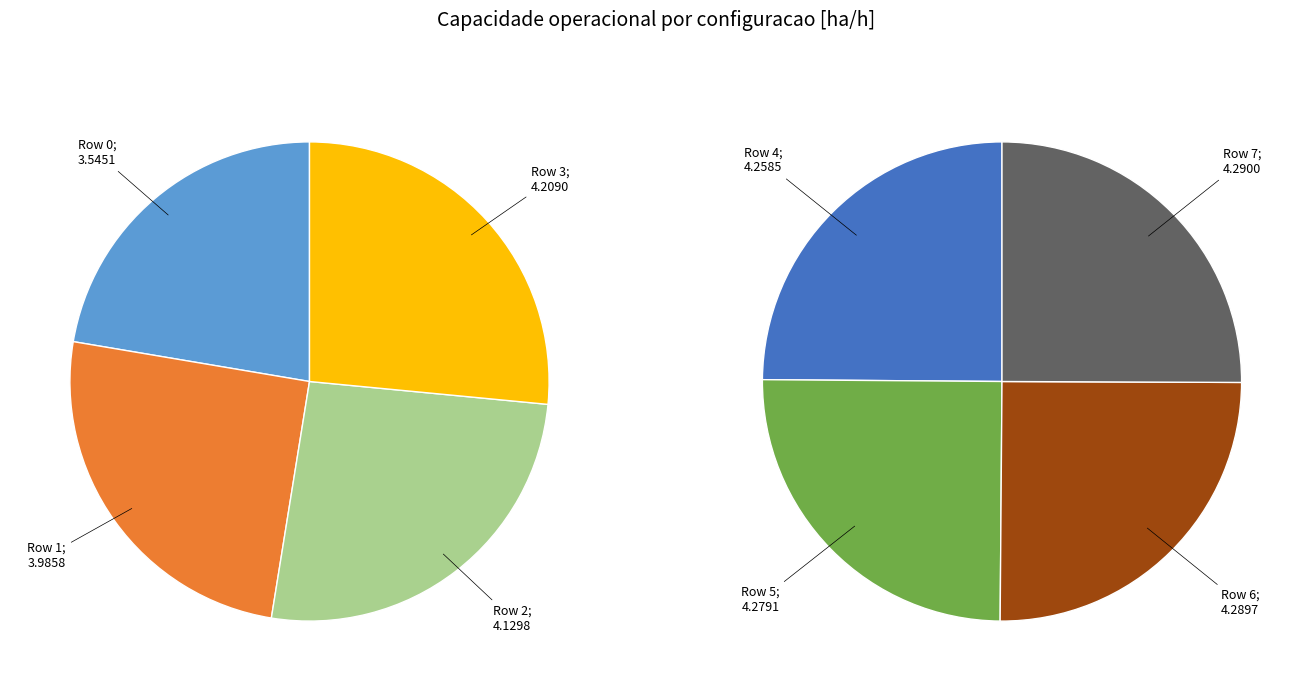

Which category has the smallest portion of the pie?

Row 0